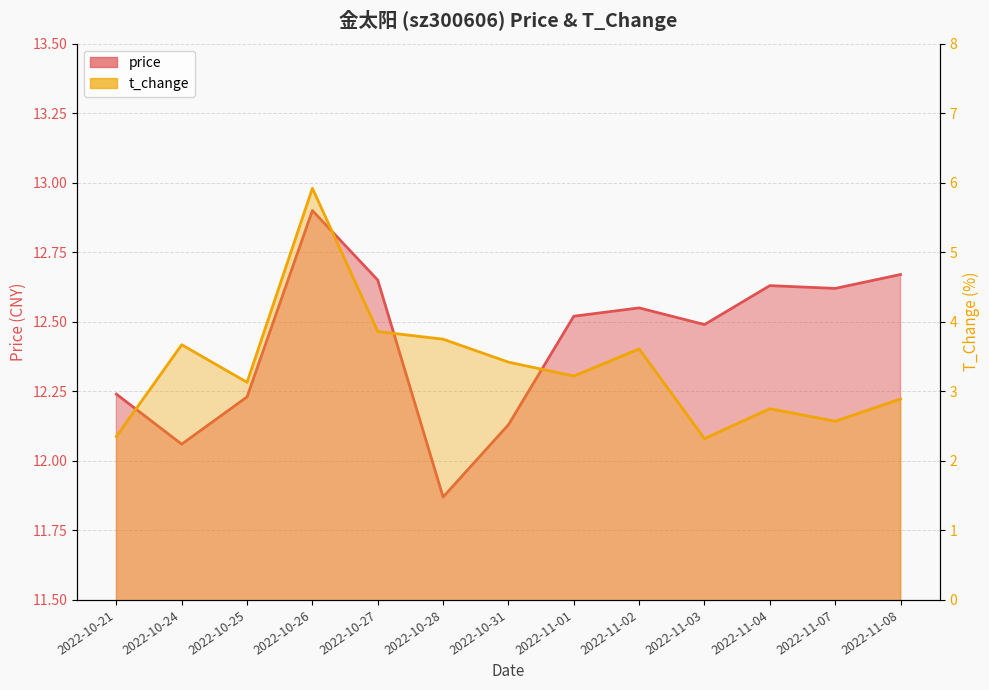

True or false: t_change and price cross at least once.

False